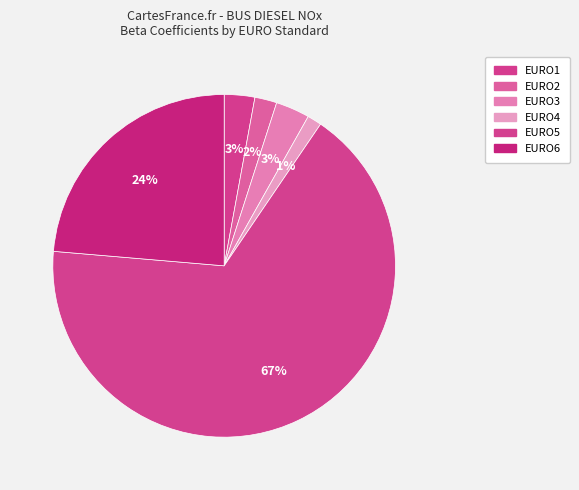

What is the majority slice?

EURO5